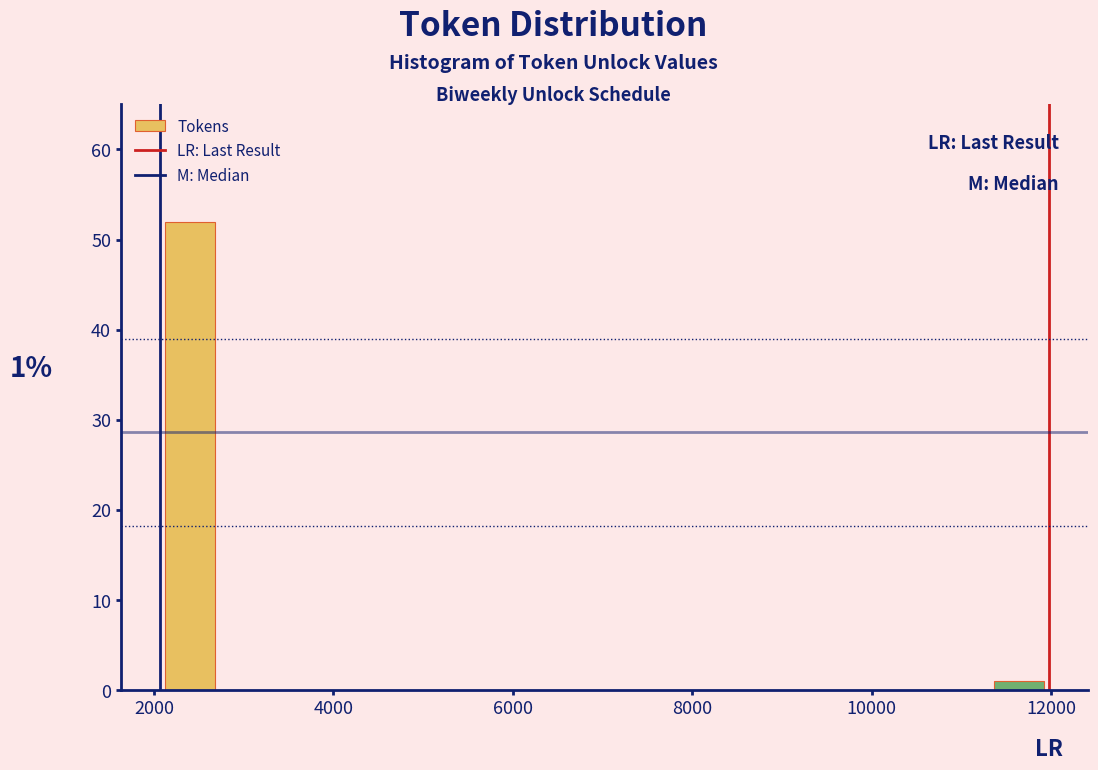

Read against the x-axis, roughly where is the centre of the tallest bar?

2400